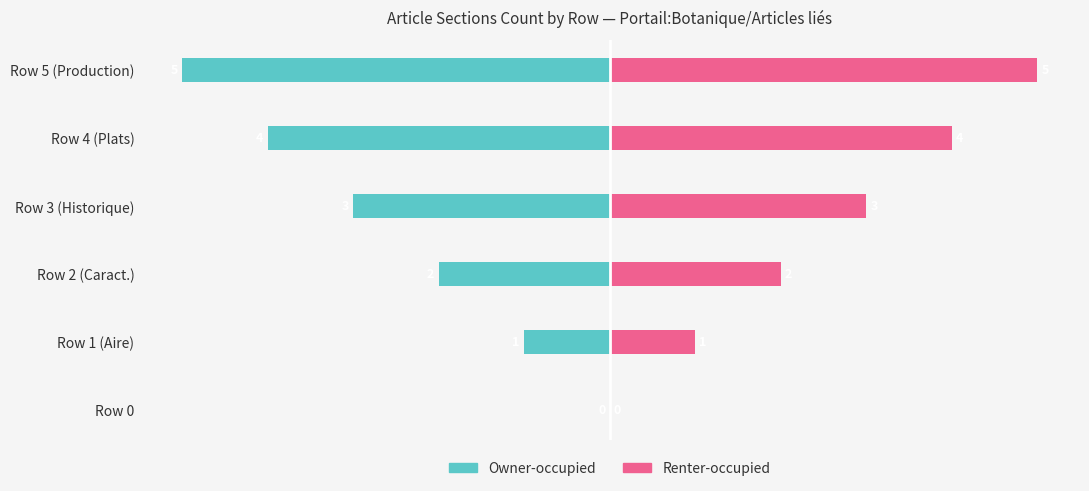

What is the label of the 1st bar from the right?

Row 5 (Production)